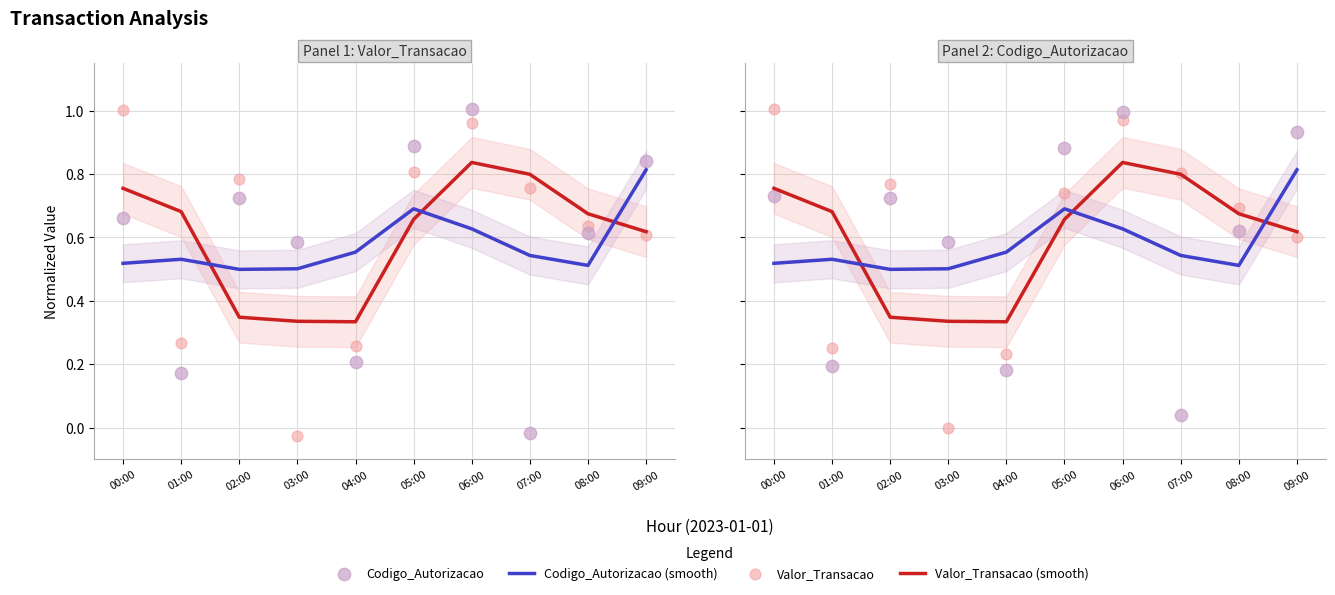

What are all the series names shown in the legend?

Valor_Transacao (smooth), Codigo_Autorizacao (smooth), Valor_Transacao (scatter), Codigo_Autorizacao (scatter)